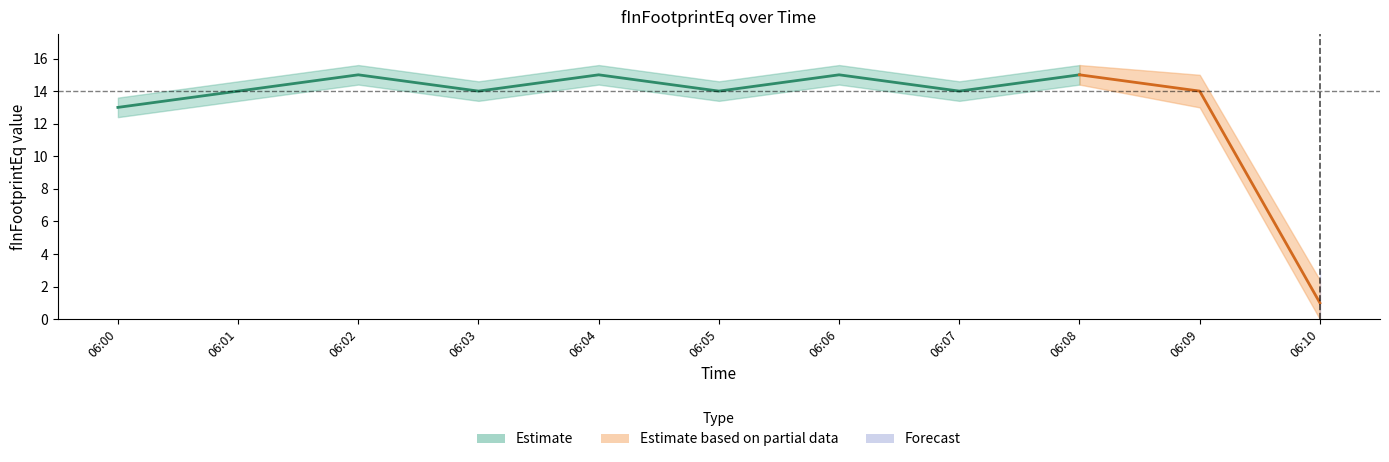

True or false: the data shows 24 at 06:03.

False